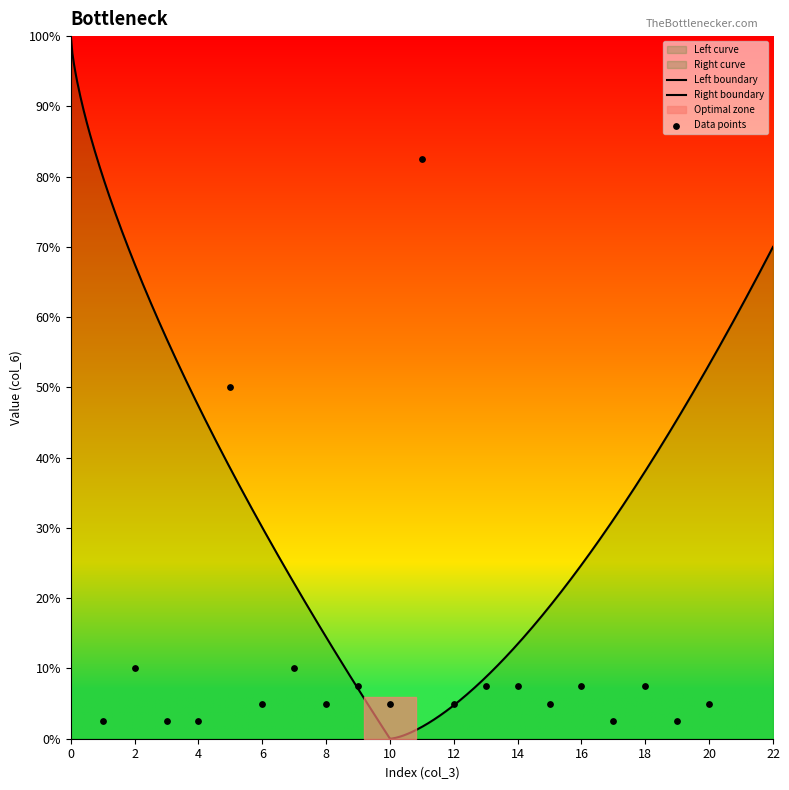

Which has a higher value, 15 or 13?

13